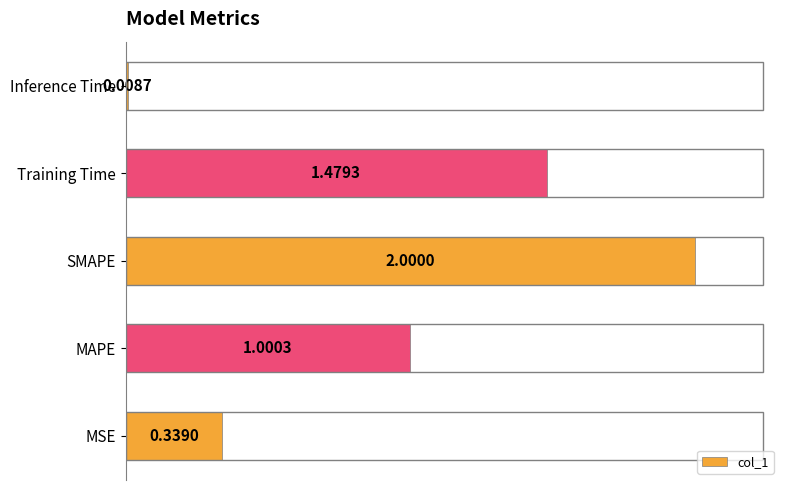

Rank the categories by value from highest to lowest.

SMAPE, Training Time, MAPE, MSE, Inference Time